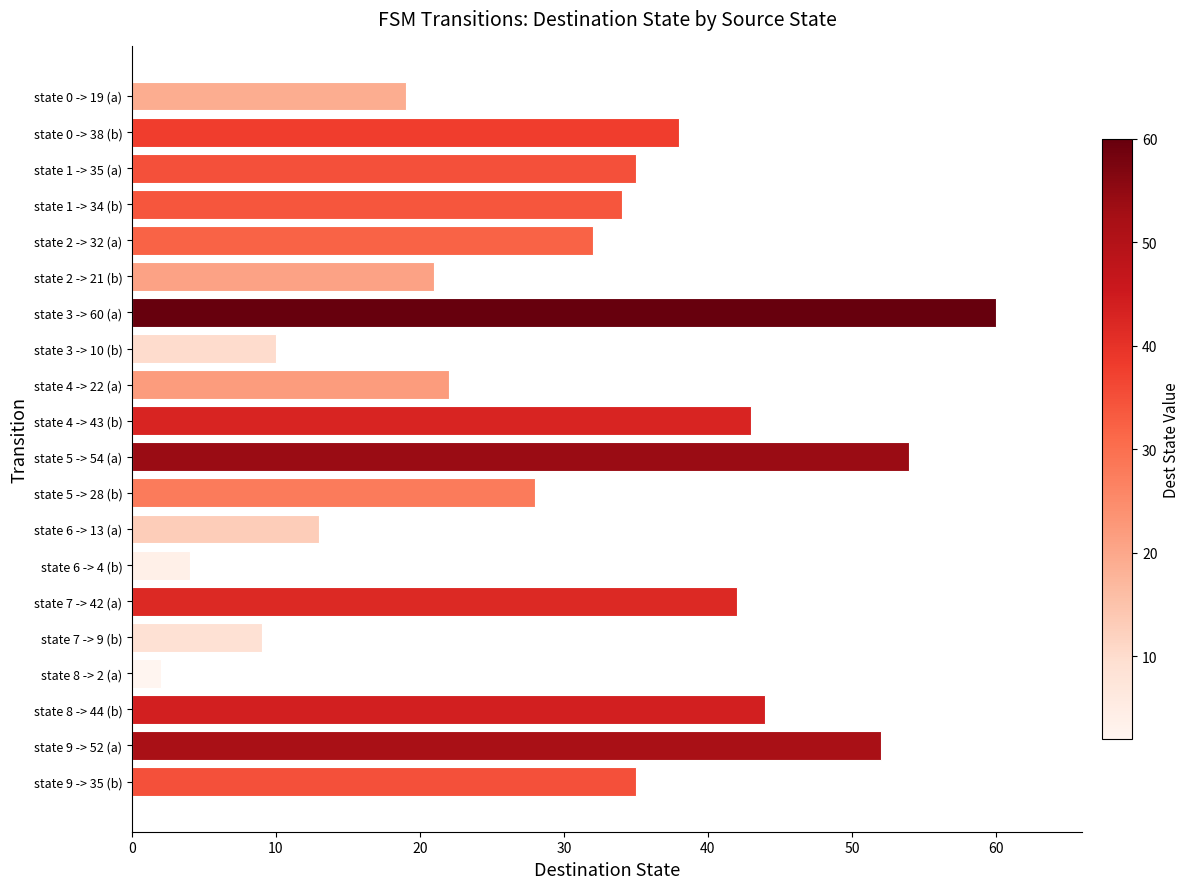

Between state 2 -> 21 (b) and state 0 -> 38 (b), which is larger?

state 0 -> 38 (b)